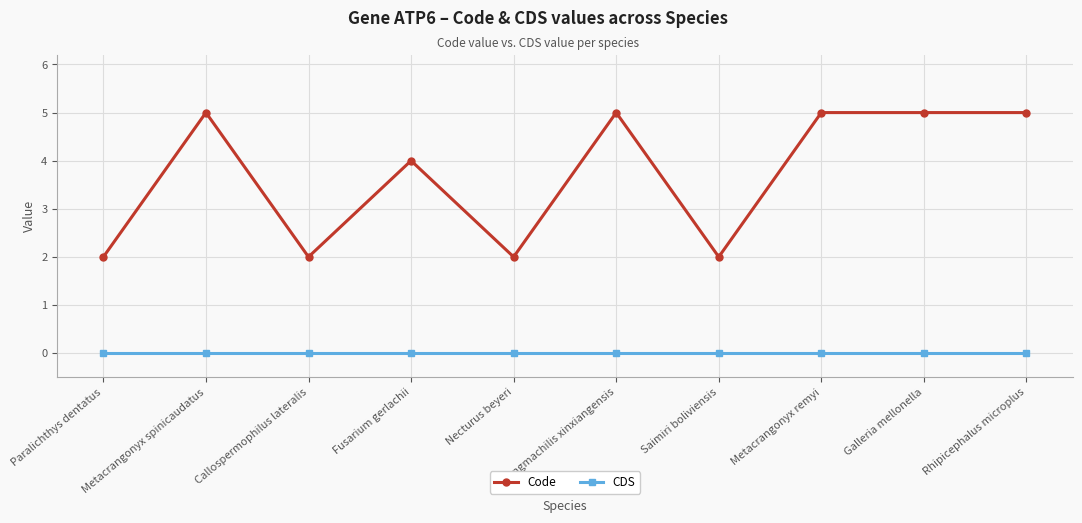

Reading right to left, what are all the values shown in this chart?

Code: Rhipicephalus microplus=5	Galleria mellonella=5	Metacrangonyx remyi=5	Saimiri boliviensis=2	Songmachilis xinxiangensis=5	Necturus beyeri=2	Fusarium gerlachii=4	Callospermophilus lateralis=2	Metacrangonyx spinicaudatus=5	Paralichthys dentatus=2
CDS: Rhipicephalus microplus=0	Galleria mellonella=0	Metacrangonyx remyi=0	Saimiri boliviensis=0	Songmachilis xinxiangensis=0	Necturus beyeri=0	Fusarium gerlachii=0	Callospermophilus lateralis=0	Metacrangonyx spinicaudatus=0	Paralichthys dentatus=0